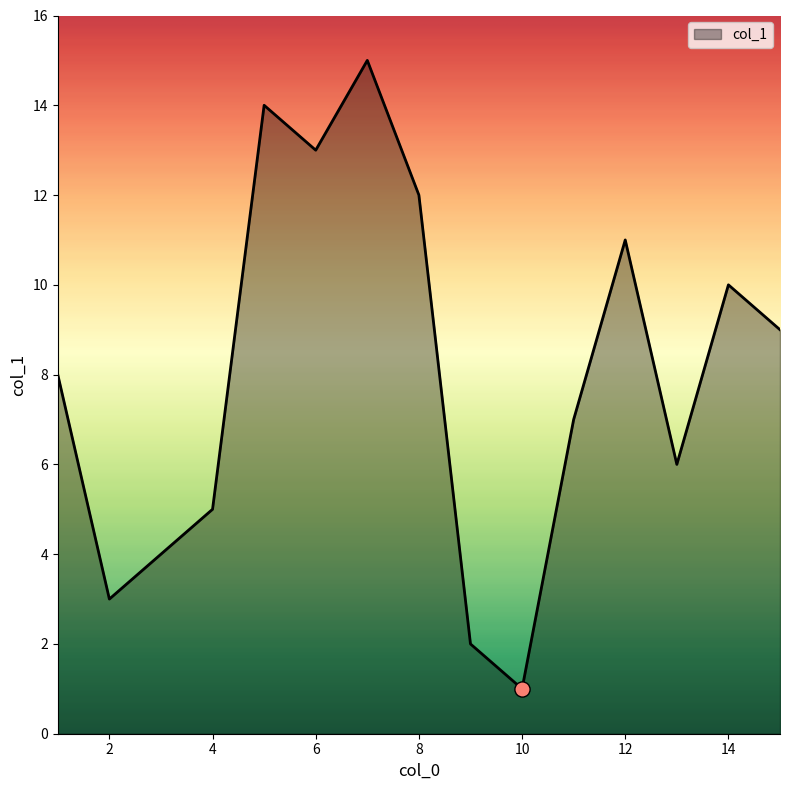

What is the difference between the maximum and minimum values?

14